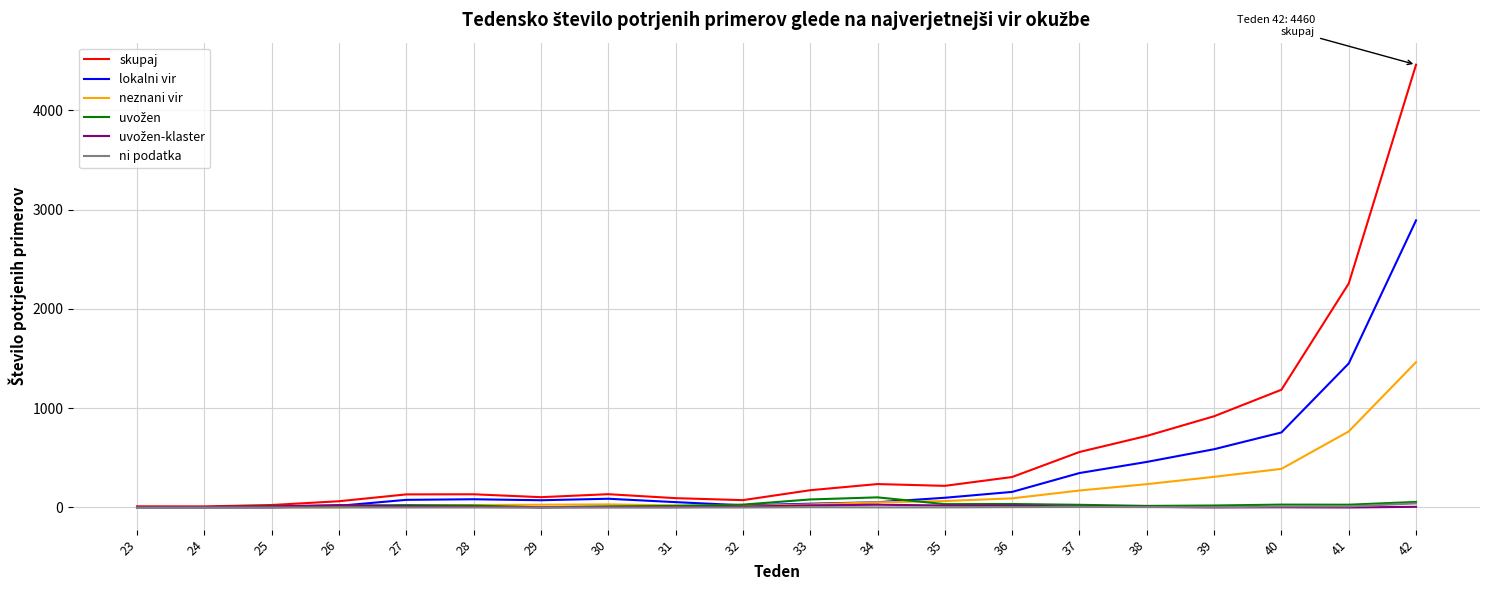

Which series has the widest spread of values?

skupaj